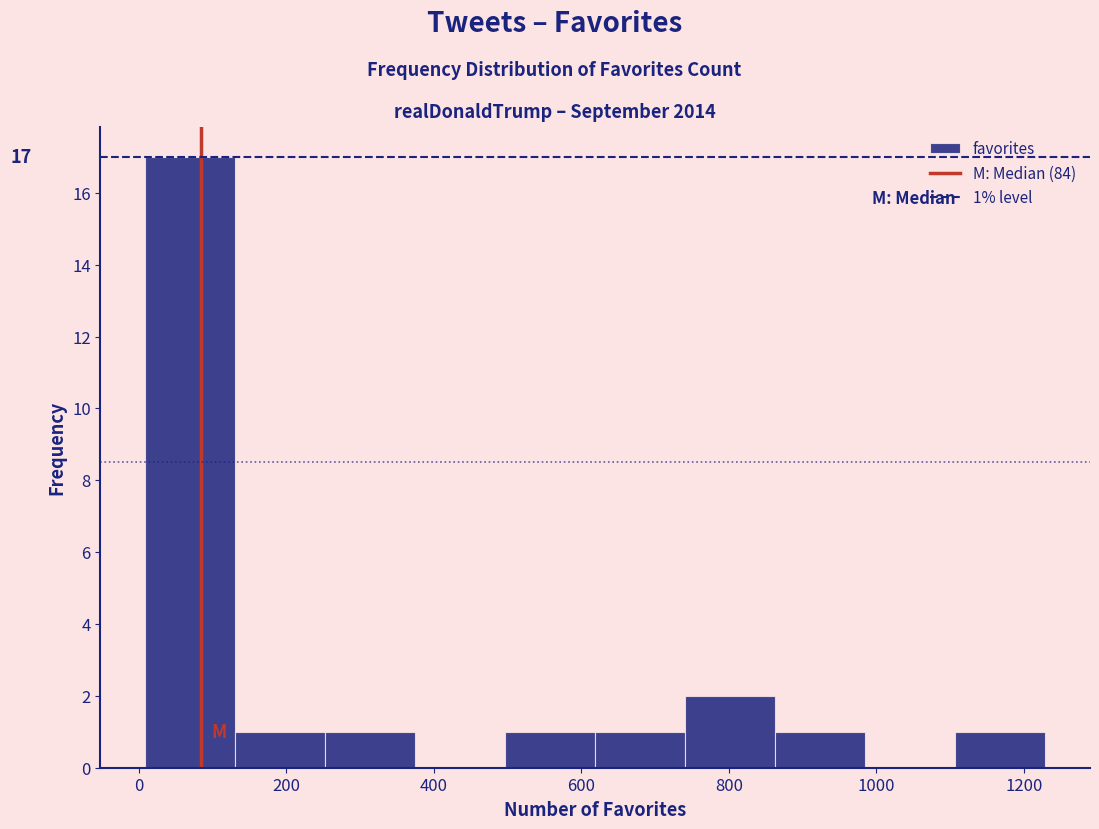

Over which range of the x-axis is the bar tallest?

0 to 140